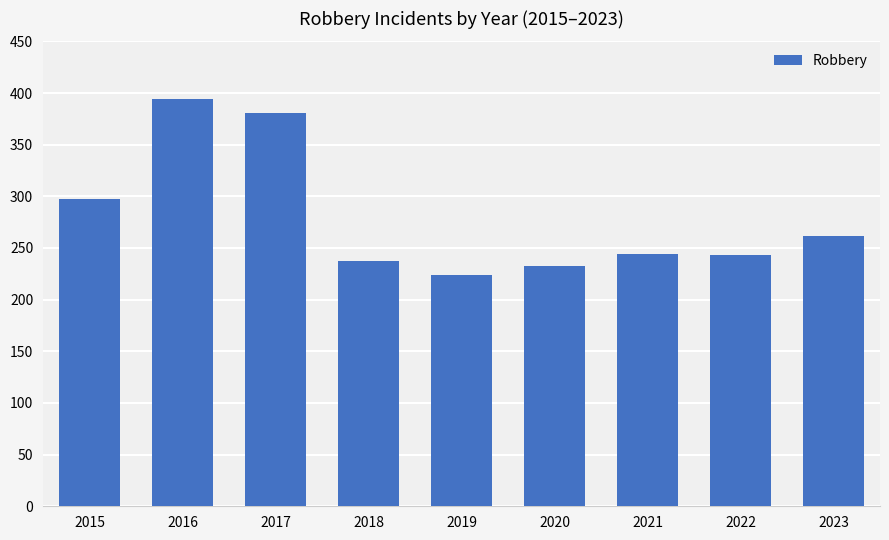

What is the sum of all values?

2515